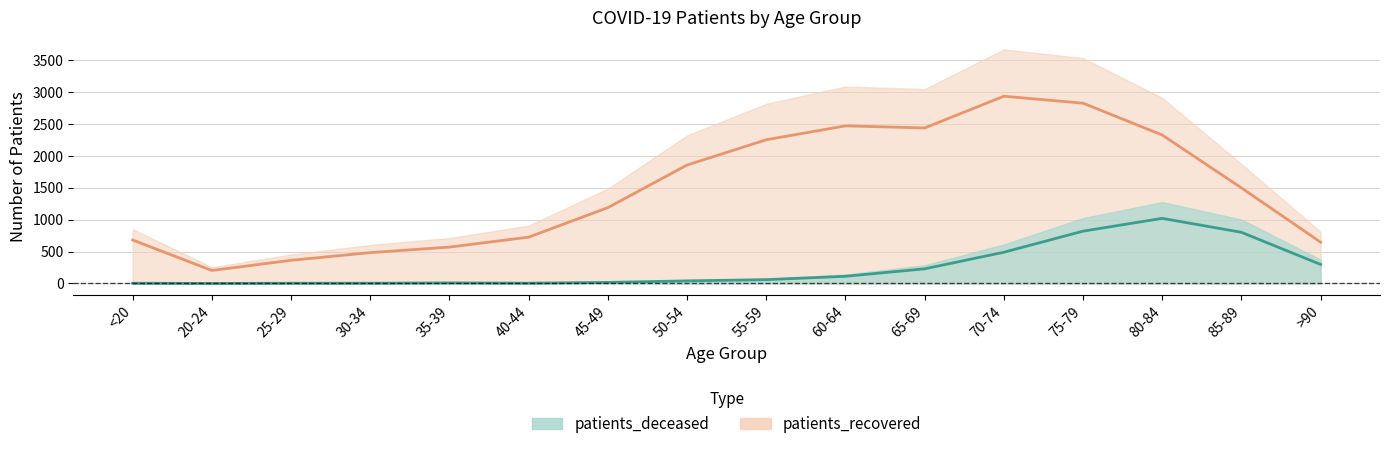

Which series has the largest total across all categories?

patients_recovered